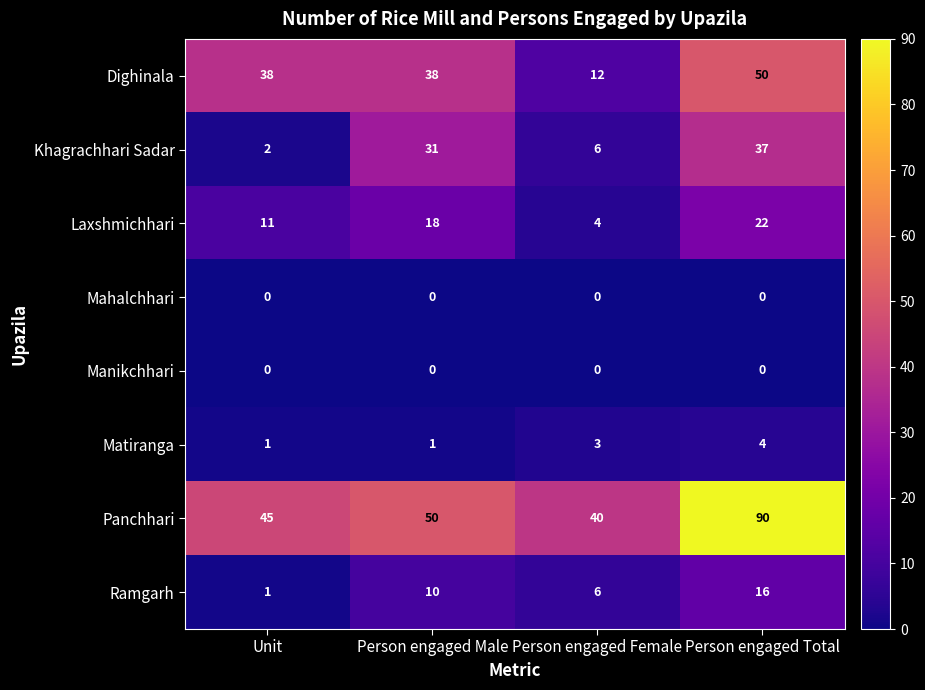

Which series changed the most between Unit and Person engaged Total?

Panchhari